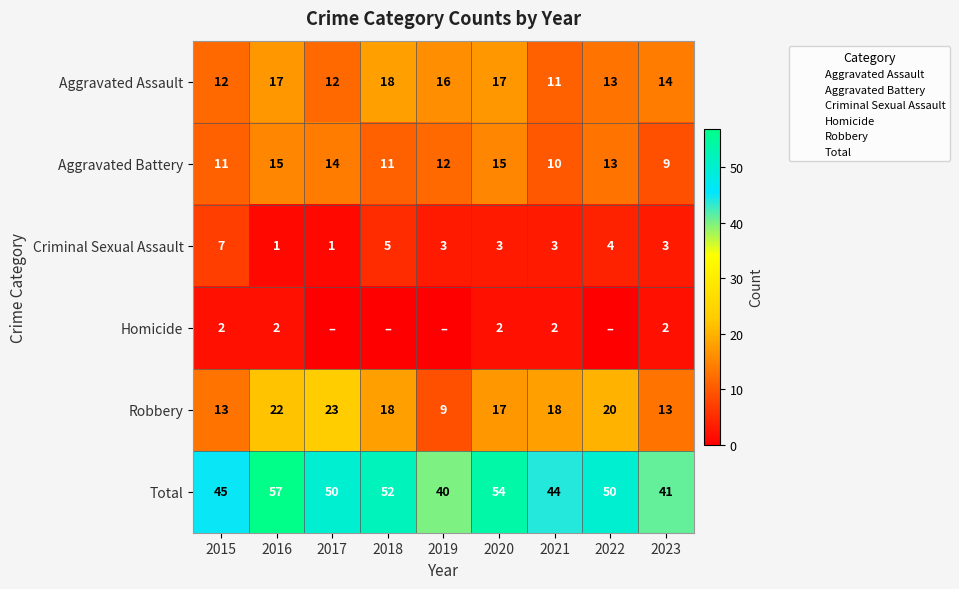

How many data points in Total are above 50?

3